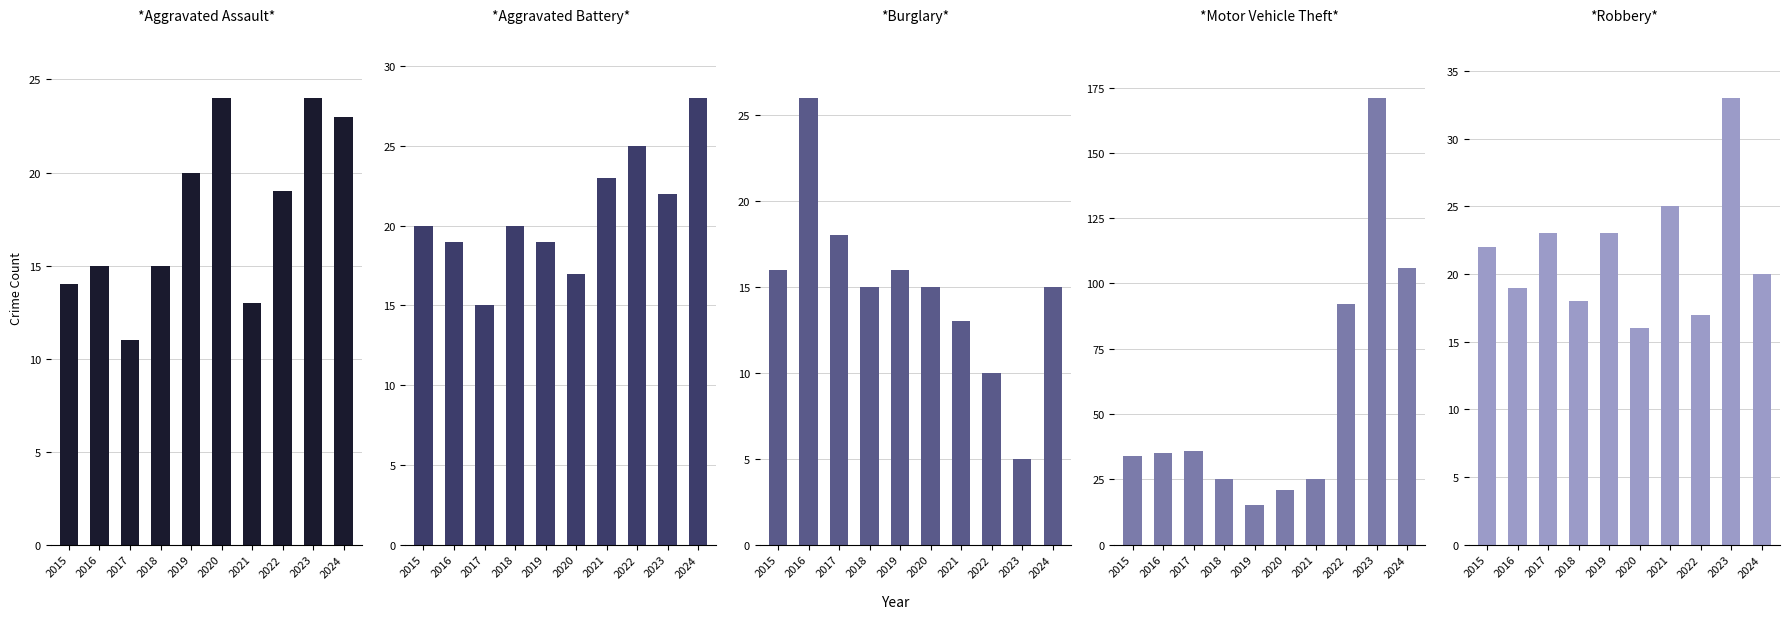

What is the difference between the second highest and second lowest values in the Aggravated Assault series?

11